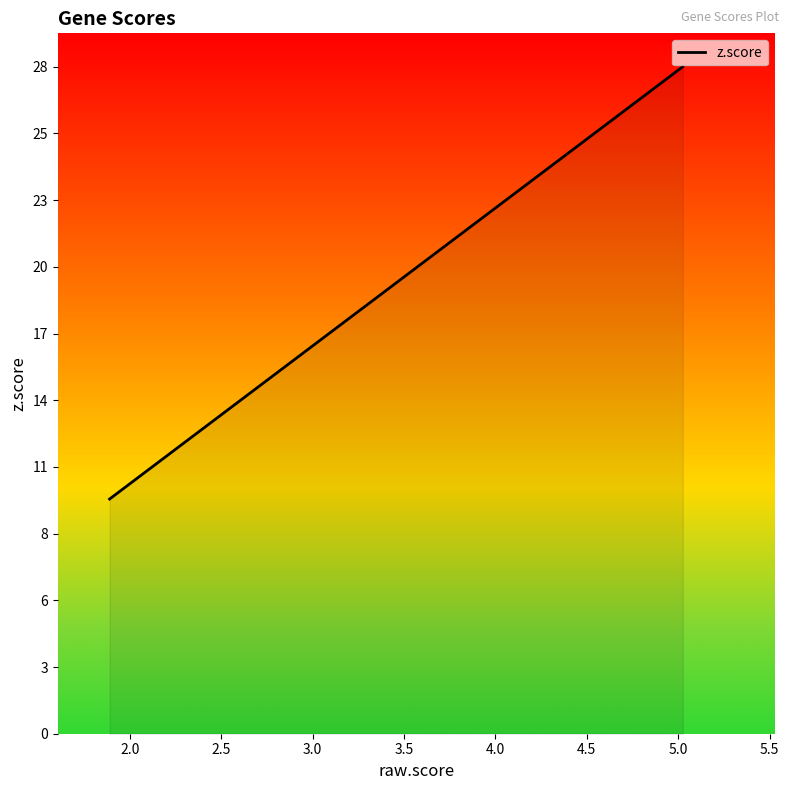

Does the chart have visible grid lines?

No